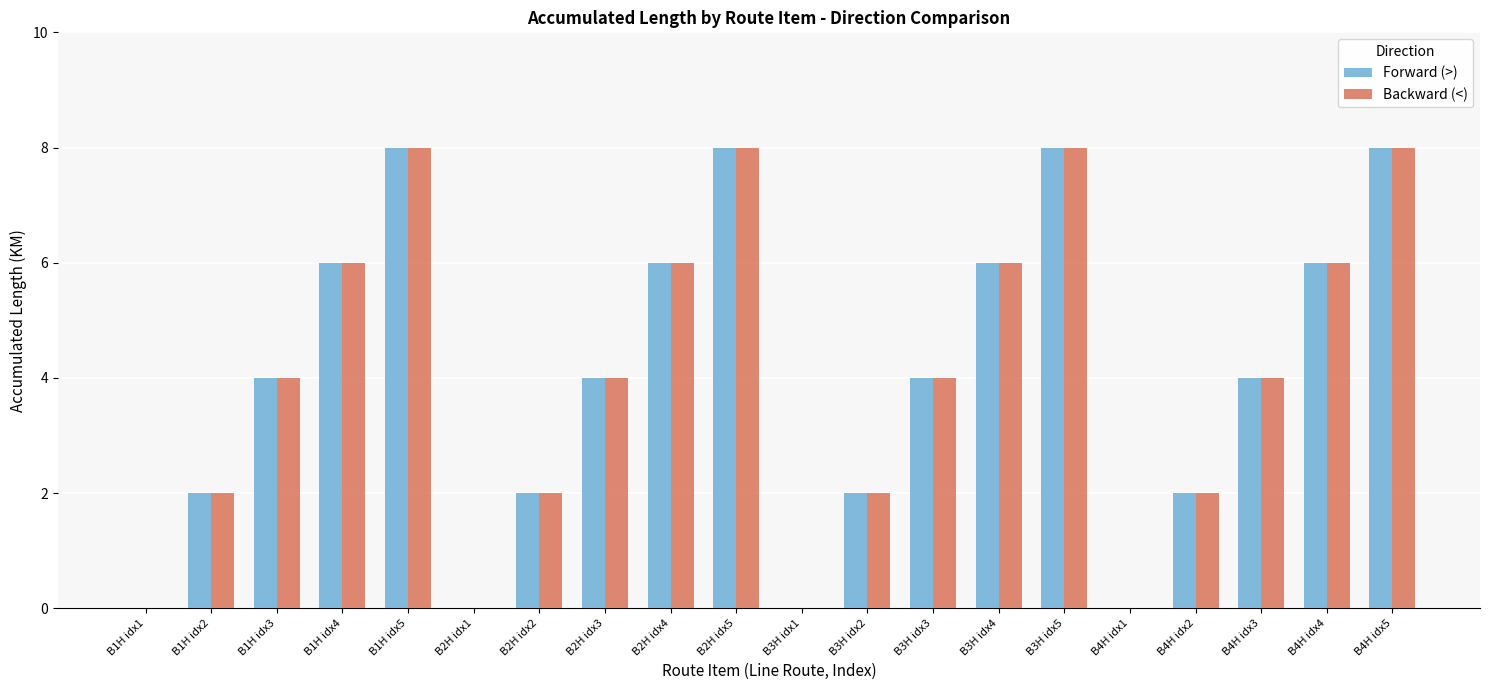

Is the value of Backward (<) at B4H idx4 greater than the value of Forward (>) at B3H idx5?

No